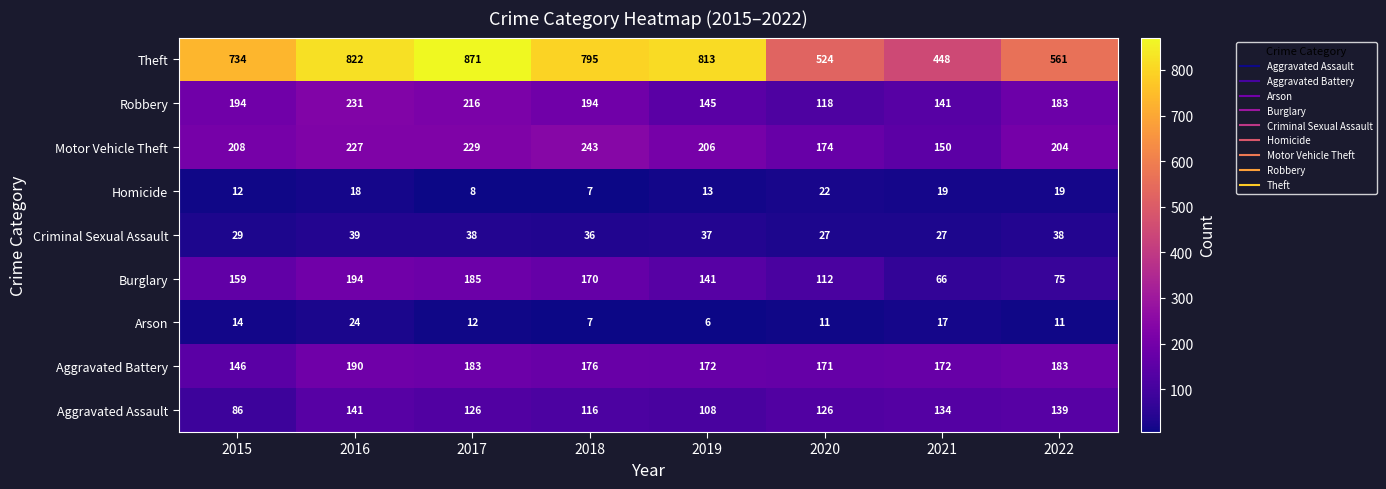

At 2020, list the series in order from largest to smallest.

Theft, Motor Vehicle Theft, Aggravated Battery, Aggravated Assault, Robbery, Burglary, Criminal Sexual Assault, Homicide, Arson